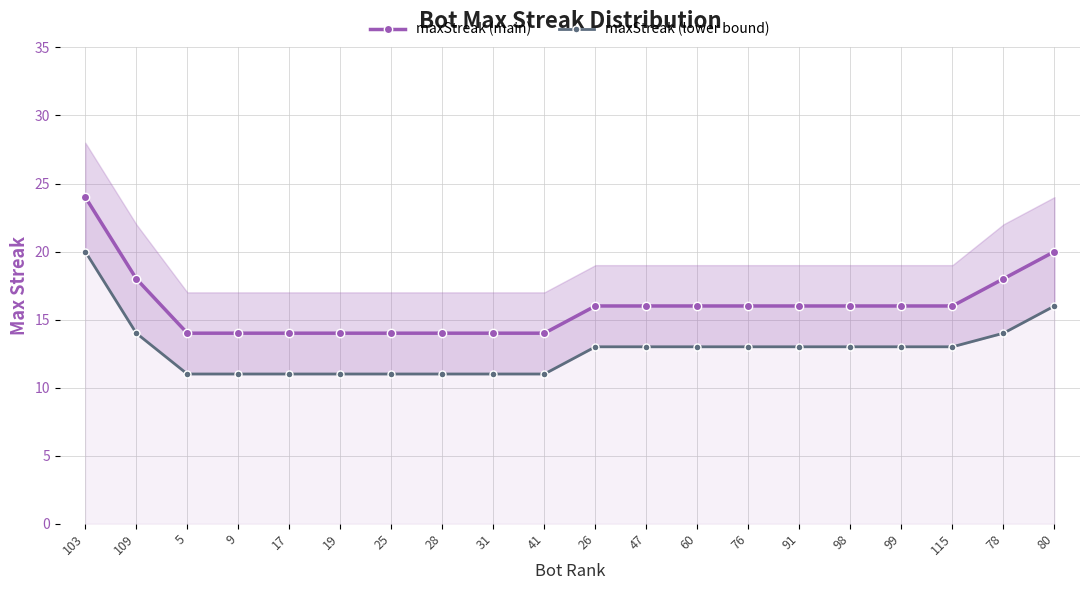

Reading left to right, transcribe all the data shown in this chart.

maxStreak (main): 24	18	14	14	14	14	14	14	14	14	16	16	16	16	16	16	16	16	18	20
maxStreak (lower bound): 20	14	11	11	11	11	11	11	11	11	13	13	13	13	13	13	13	13	14	16